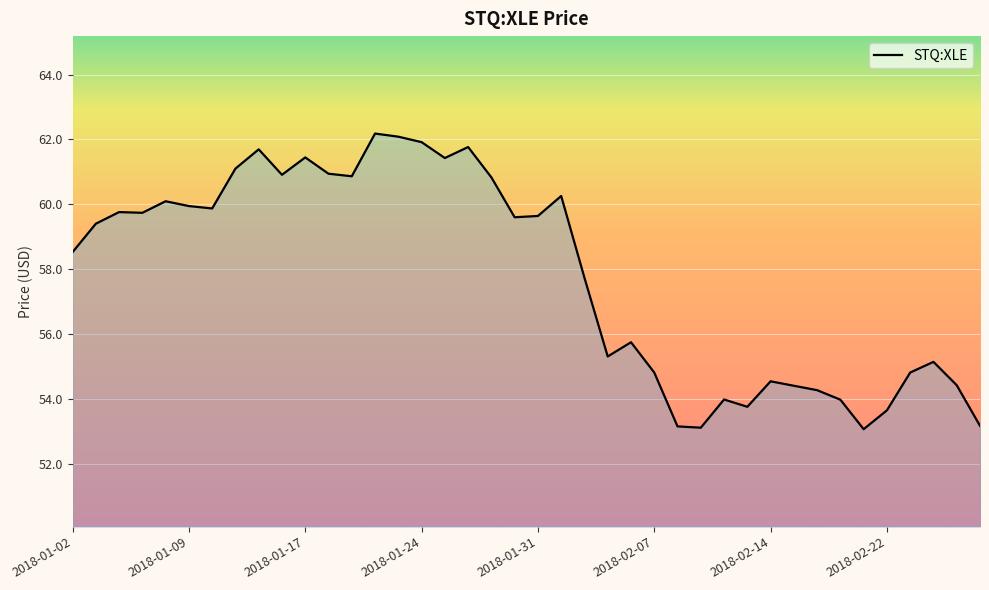

What is the greatest value displayed?

62.2